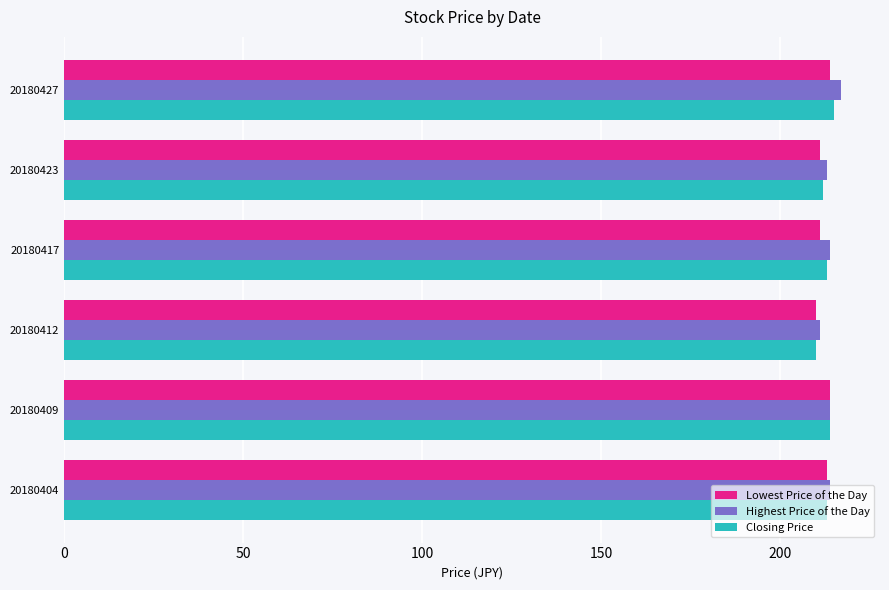

What is the maximum value shown in the chart?

217